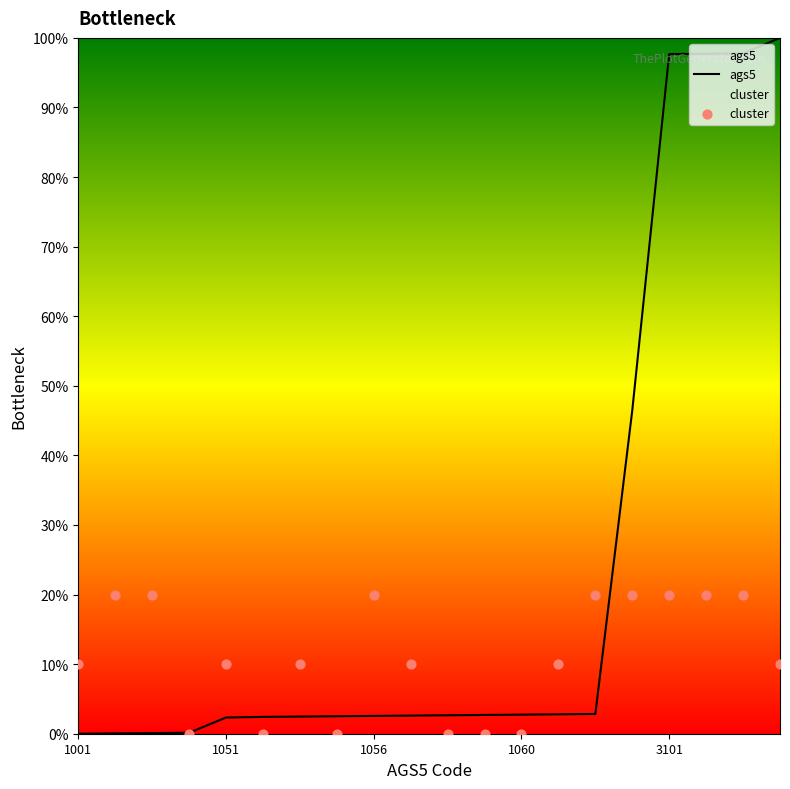

Which series contains the highest Y value?

ags5